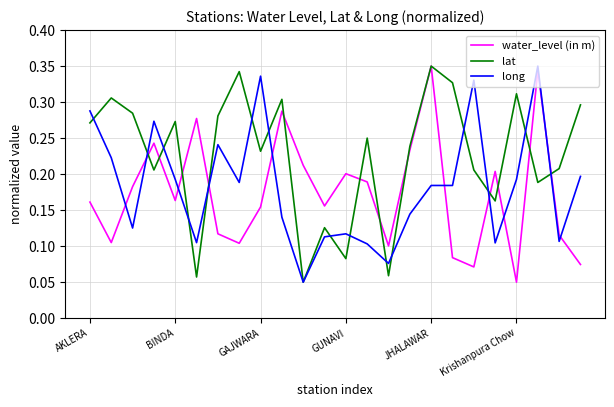

Which series has the largest total across all categories?

lat